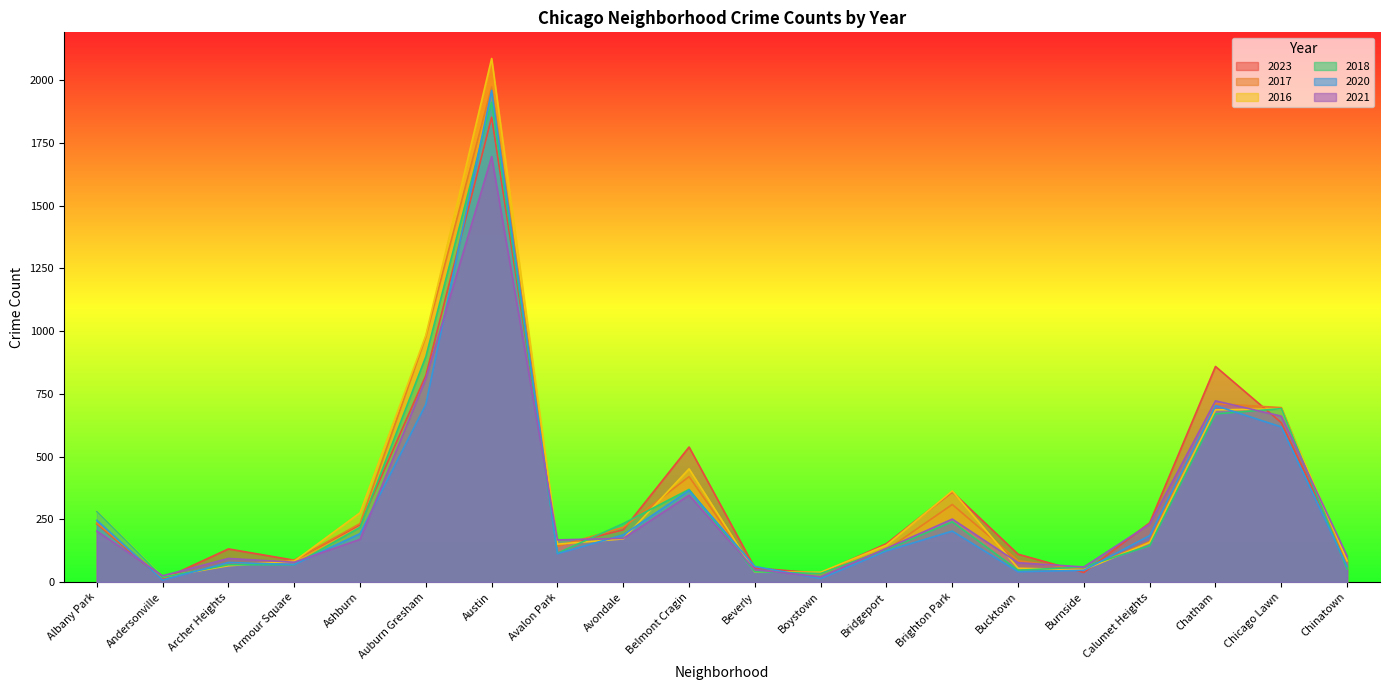

What is the label of the 20th point from the right?

Albany Park